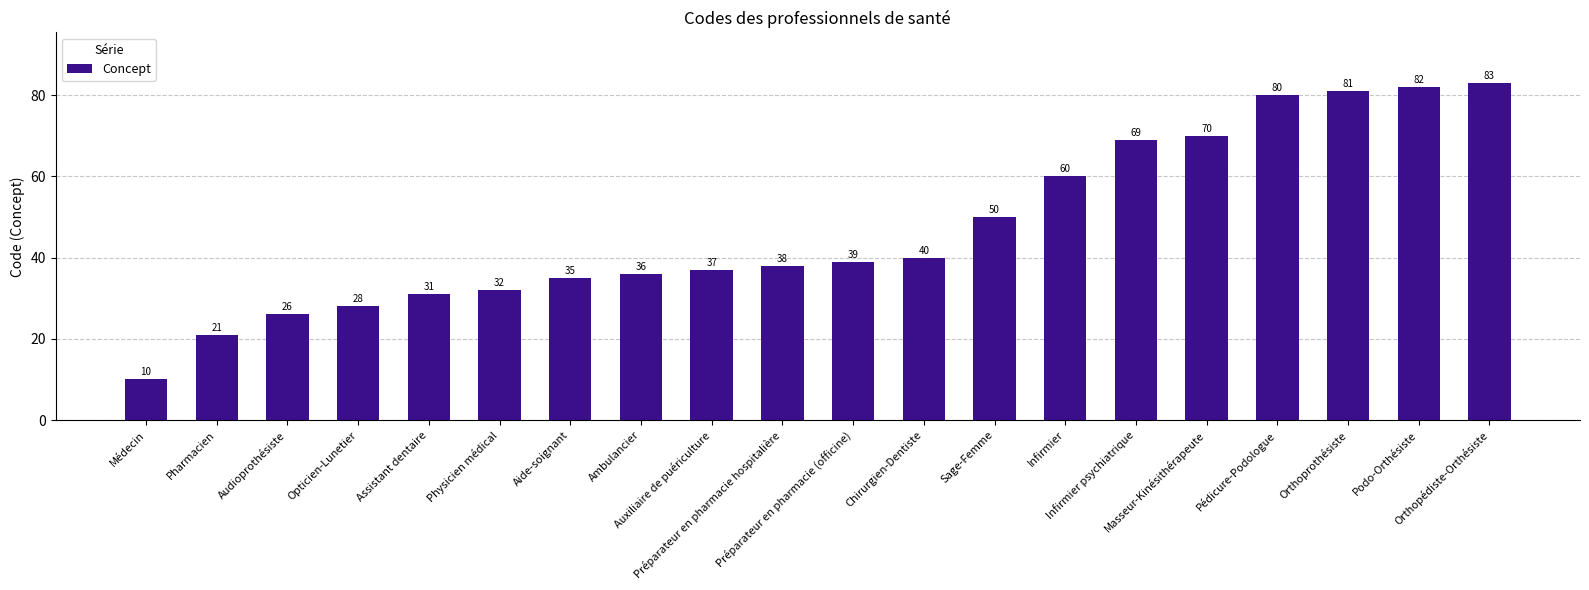

Reading left to right, transcribe all the data shown in this chart.

Médecin=10	Pharmacien=21	Audioprothésiste=26	Opticien-Lunetier=28	Assistant dentaire=31	Physicien médical=32	Aide-soignant=35	Ambulancier=36	Auxiliaire de puériculture=37	Préparateur en pharmacie hospitalière=38	Préparateur en pharmacie (officine)=39	Chirurgien-Dentiste=40	Sage-Femme=50	Infirmier=60	Infirmier psychiatrique=69	Masseur-Kinésithérapeute=70	Pédicure-Podologue=80	Orthoprothésiste=81	Podo-Orthésiste=82	Orthopédiste-Orthésiste=83